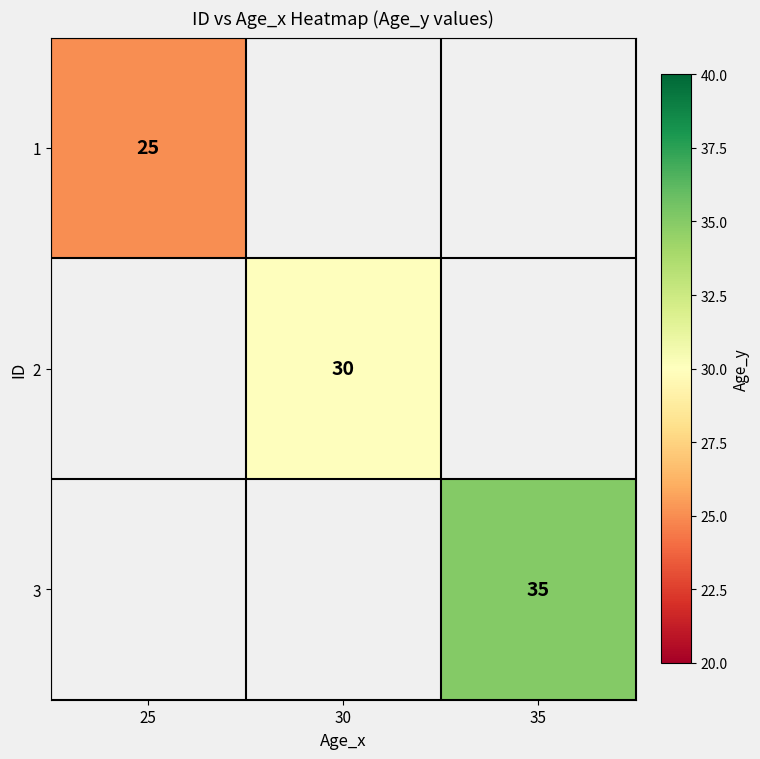

Is it true that 3 equals 62 at 35?

False